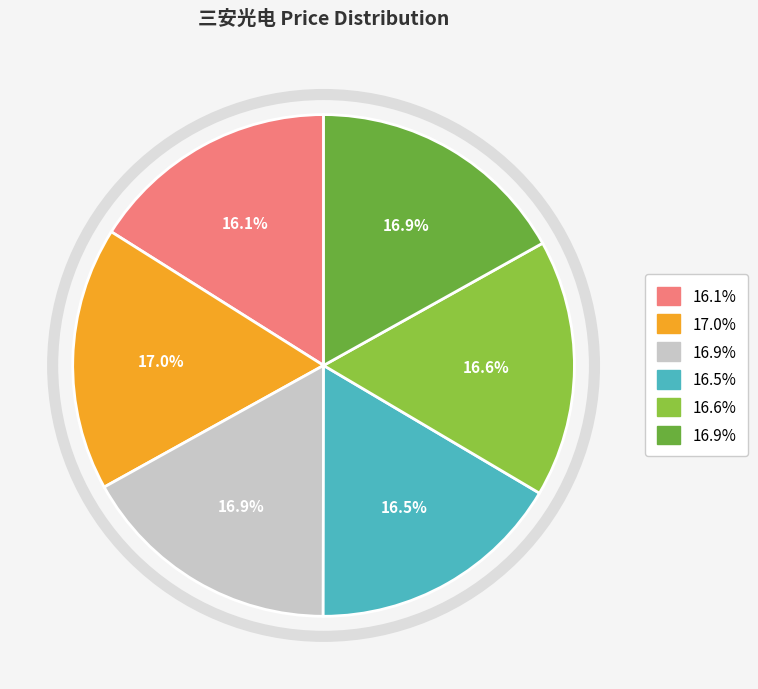

Does any single category account for the majority?

No